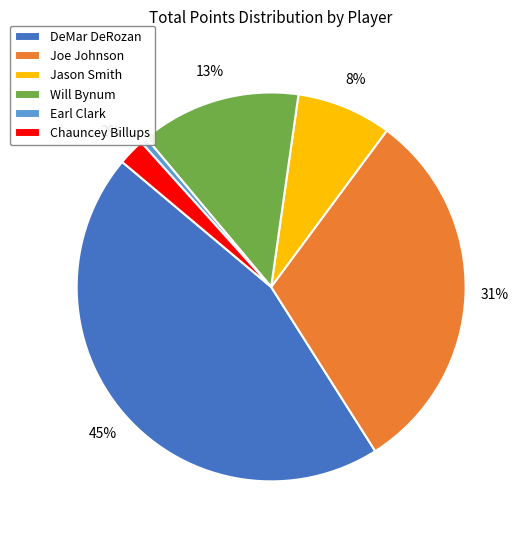

Rank the categories by value from highest to lowest.

DeMar DeRozan, Joe Johnson, Will Bynum, Jason Smith, Chauncey Billups, Earl Clark